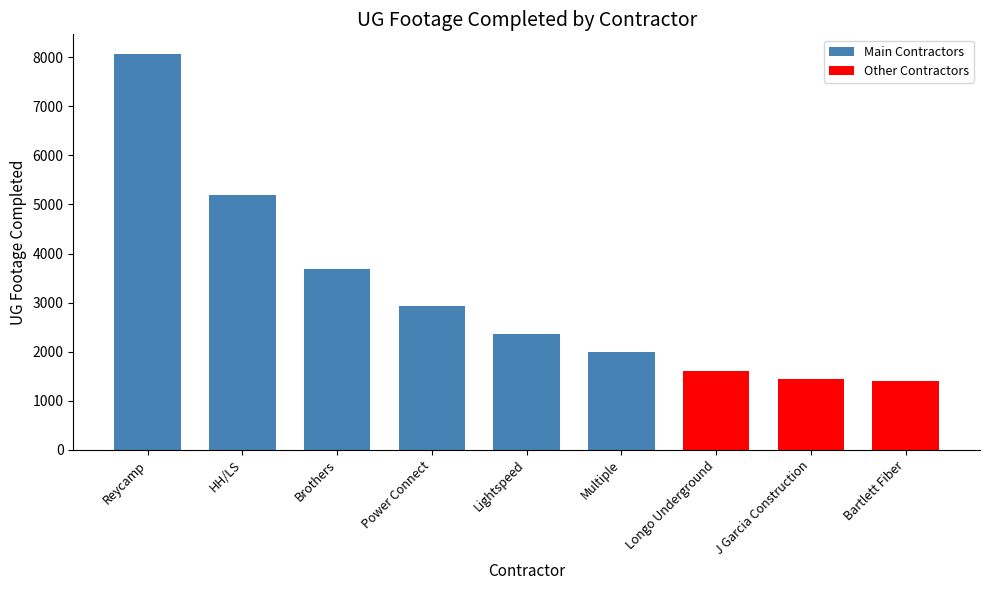

How many values are below 2359?

4